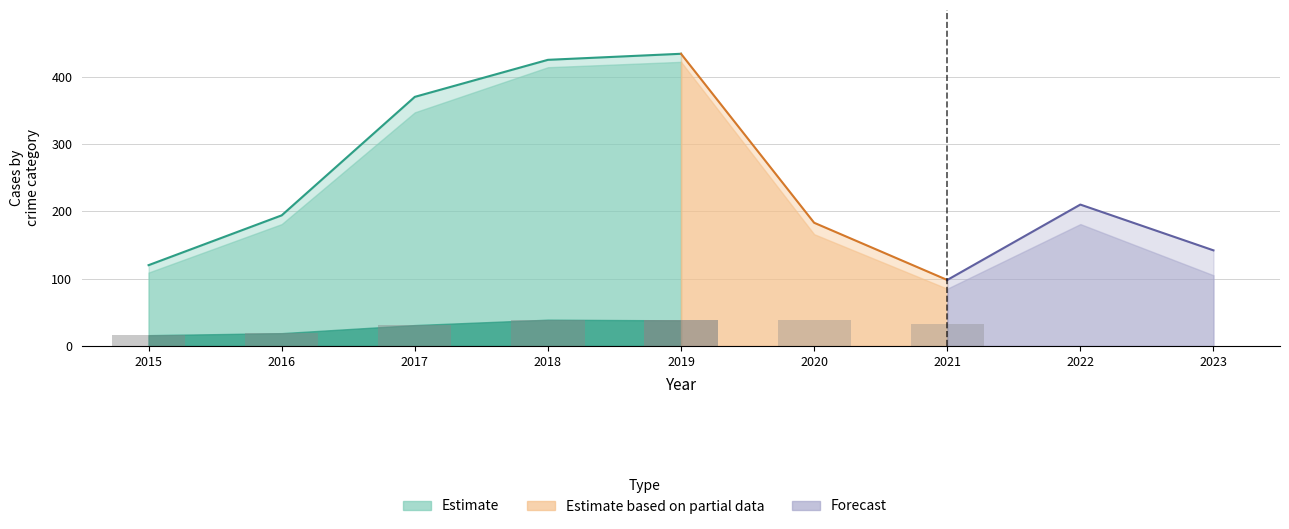

True or false: Theft has a value of 218 at 2022.

False